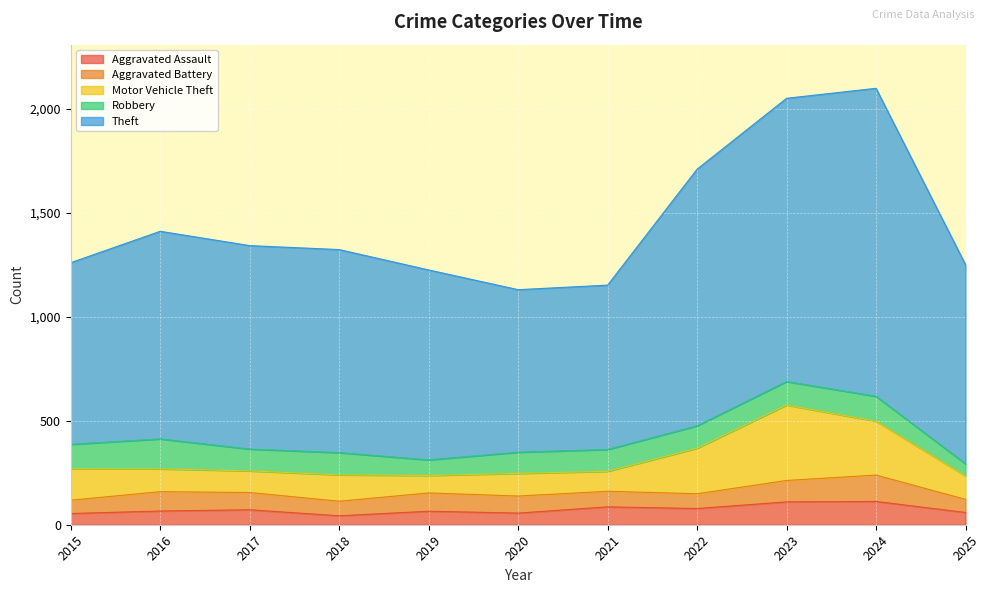

At which category is the sum across all series the highest?

2024